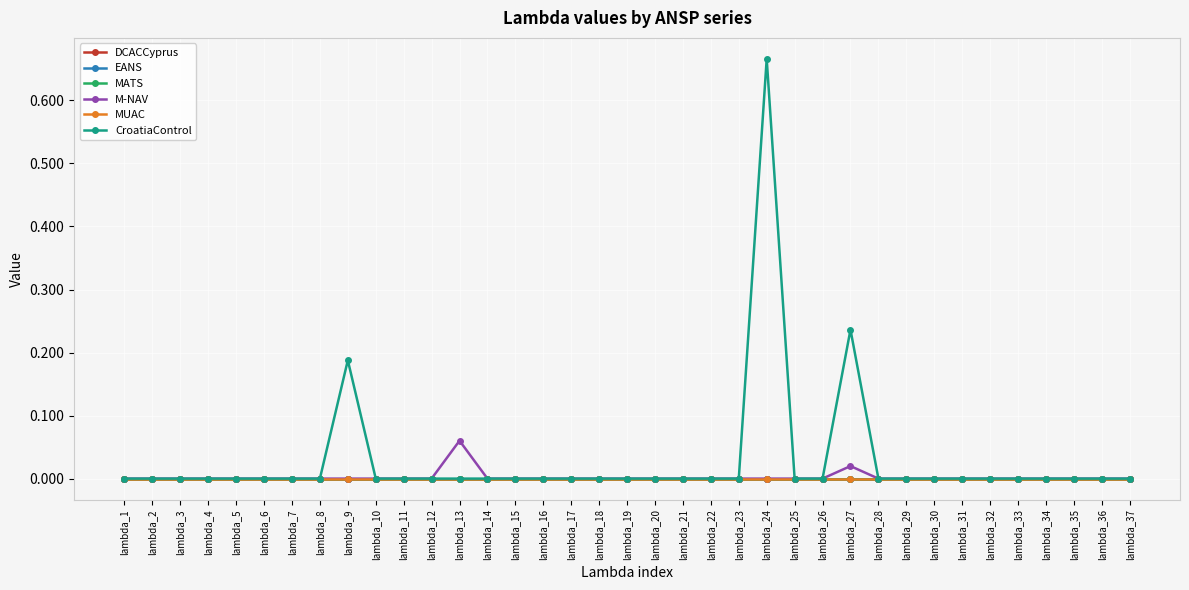

List the series in order of their peak value, highest first.

CroatiaControl, M-NAV, DCACCyprus, EANS, MATS, MUAC